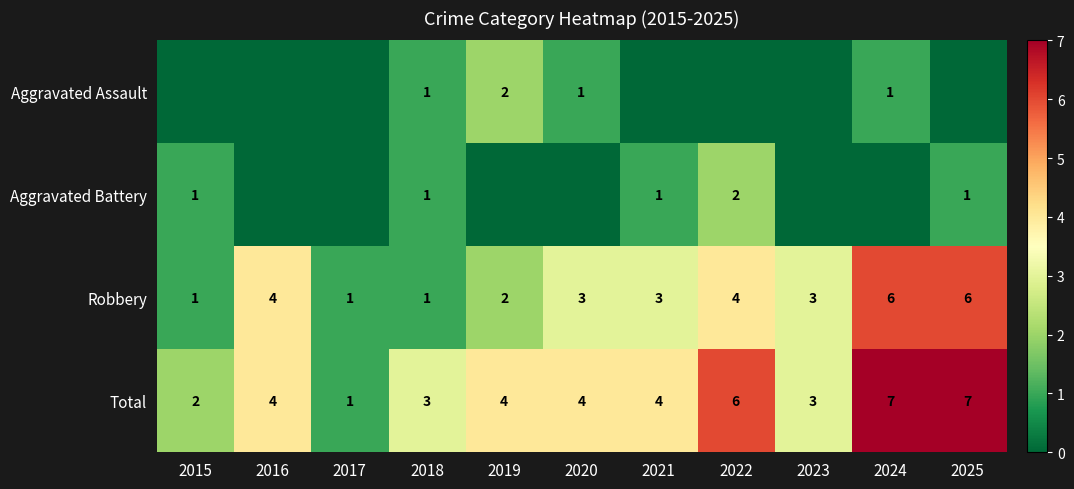

What is the maximum value for Total?

7